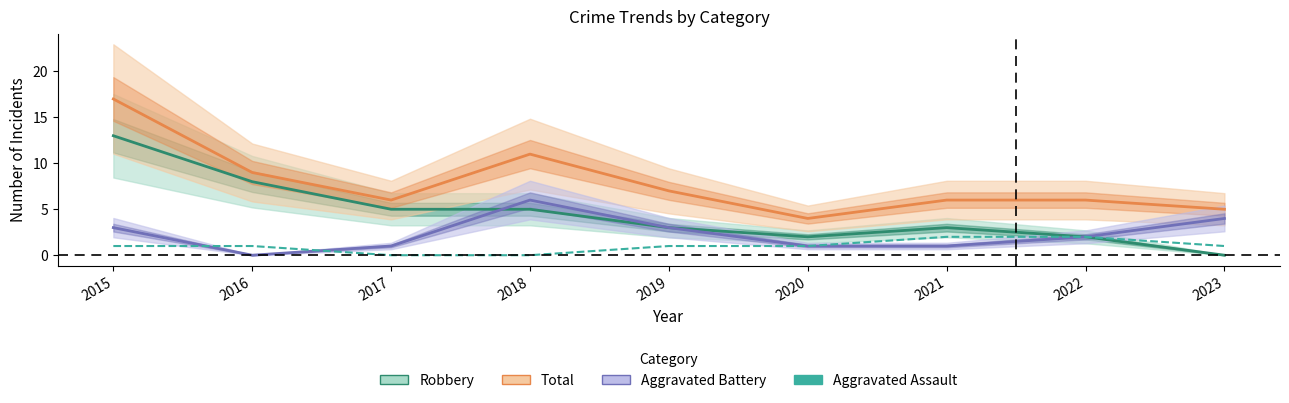

What is the difference between the highest and lowest values at 2018?

11